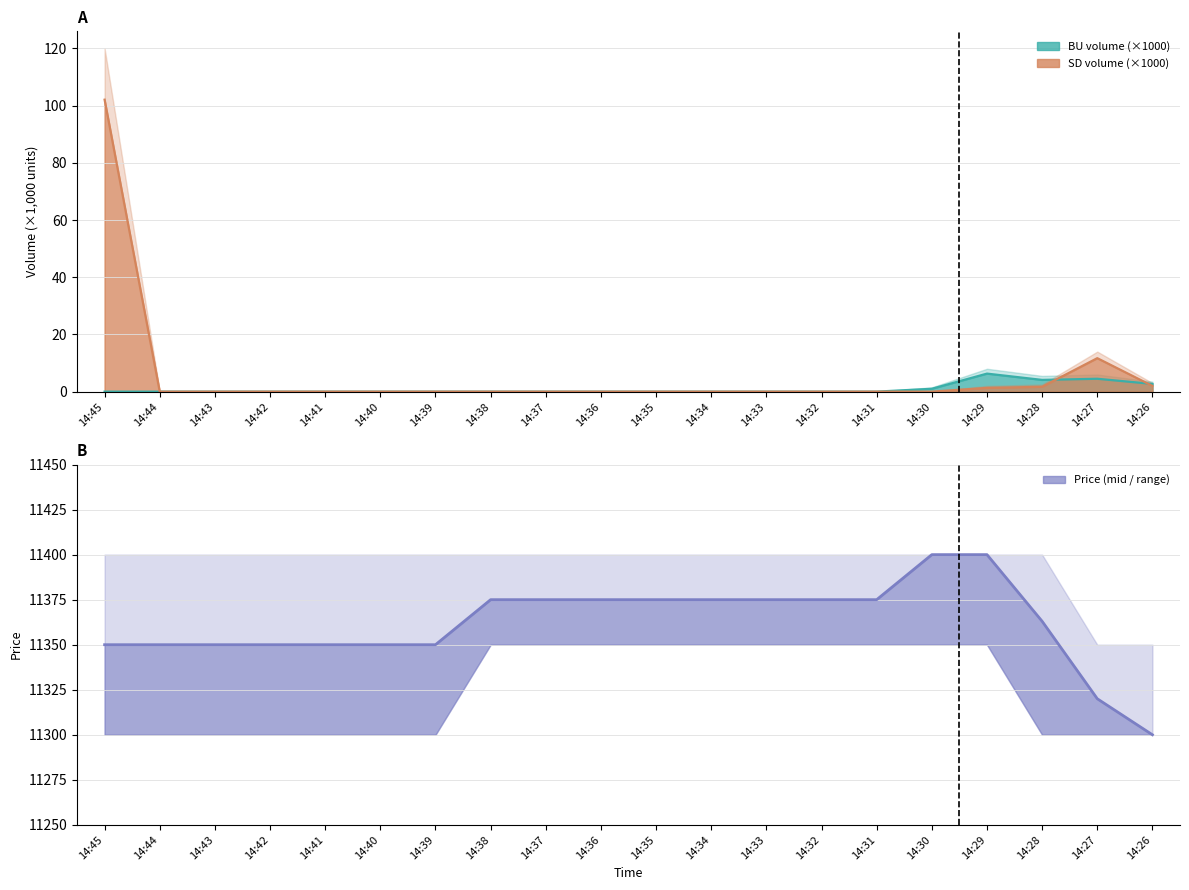

At which label does the data first exceed 11375?

14:30